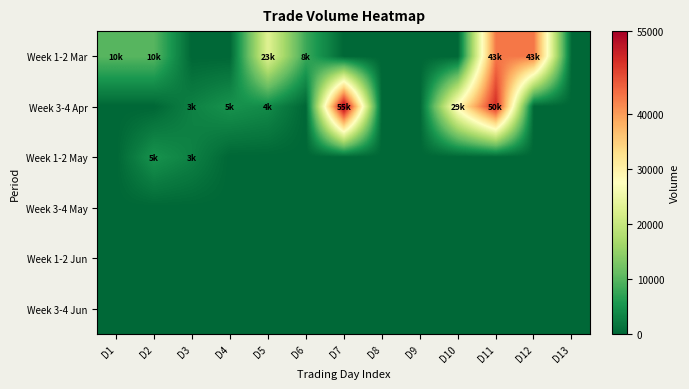

At how many categories does at least one series exceed 18529?

5